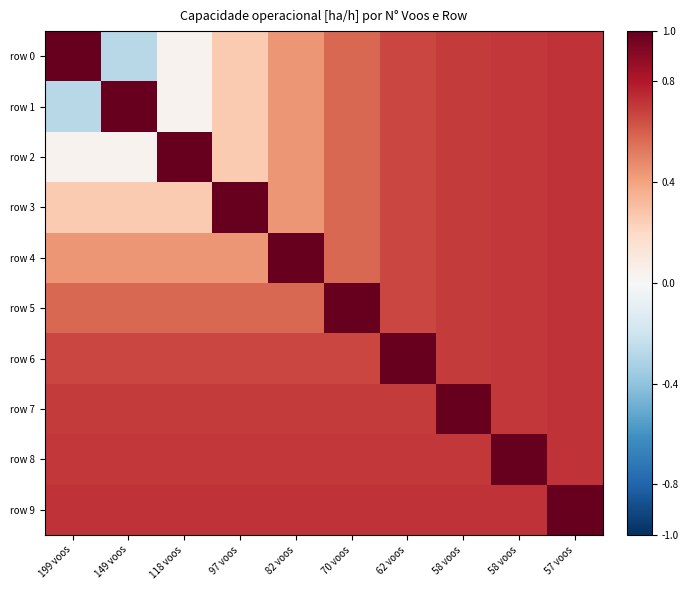

List the series in order of their peak value, highest first.

row 0, row 1, row 2, row 3, row 4, row 5, row 6, row 7, row 8, row 9